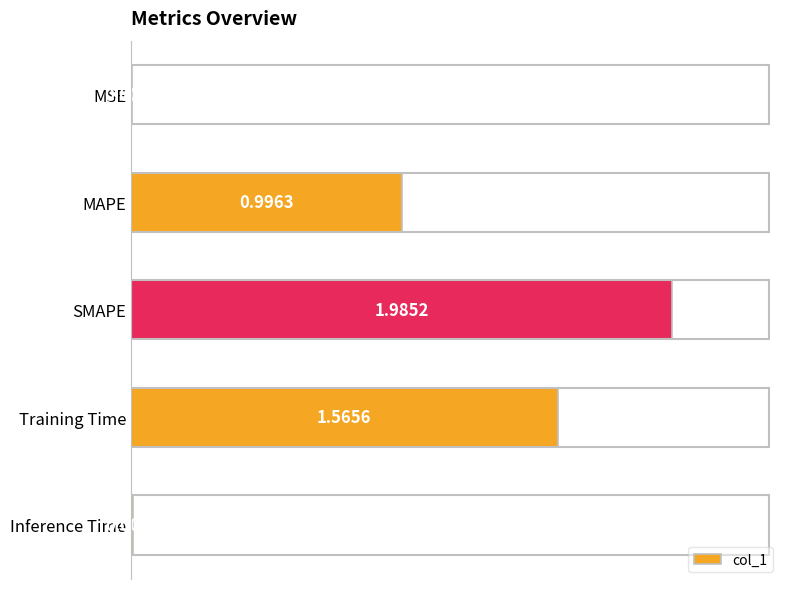

Are the bars horizontal?

Yes